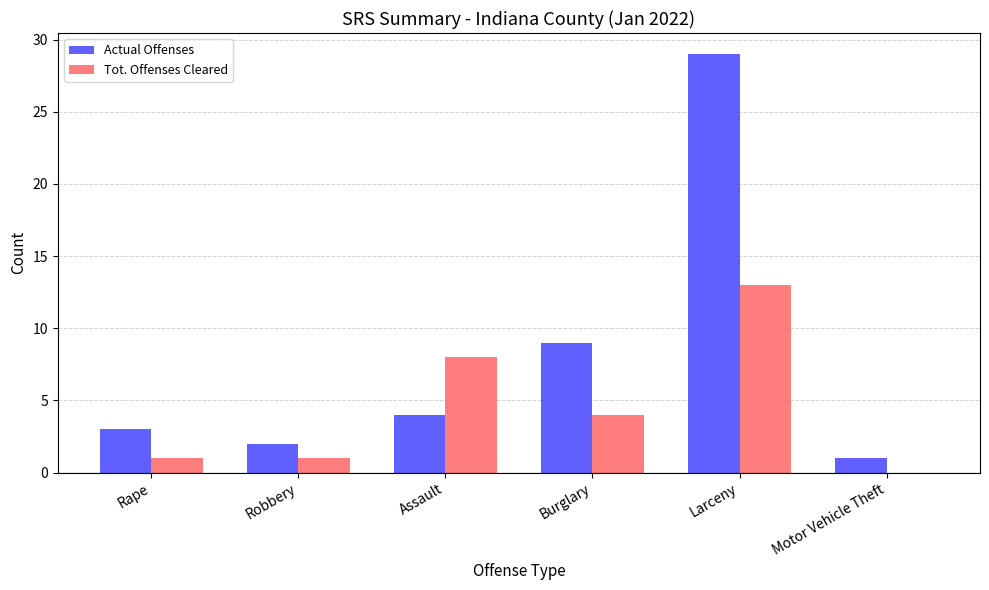

Which category has the highest value in the Tot. Offenses Cleared series?

Larceny